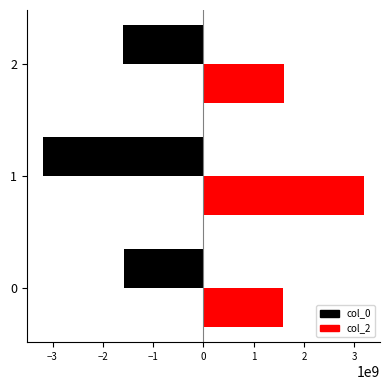

Reading left to right, what are all the values shown in this chart?

col_0: -1583773959	-3193586089	-1597630069
col_0_right: 1583773959	3193586089	1597630069